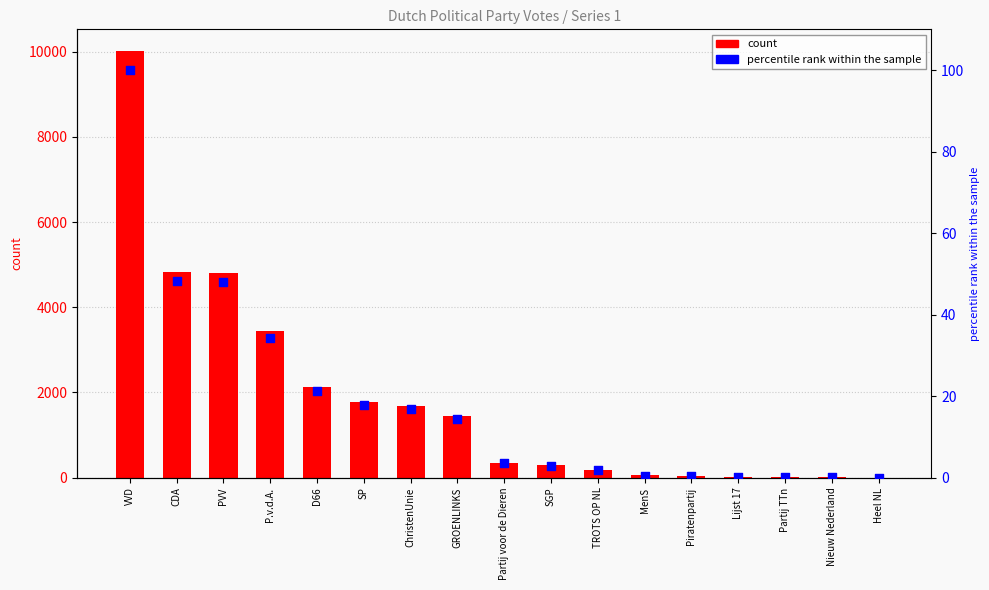

Which series reaches the minimum Y coordinate?

percentile rank within the sample